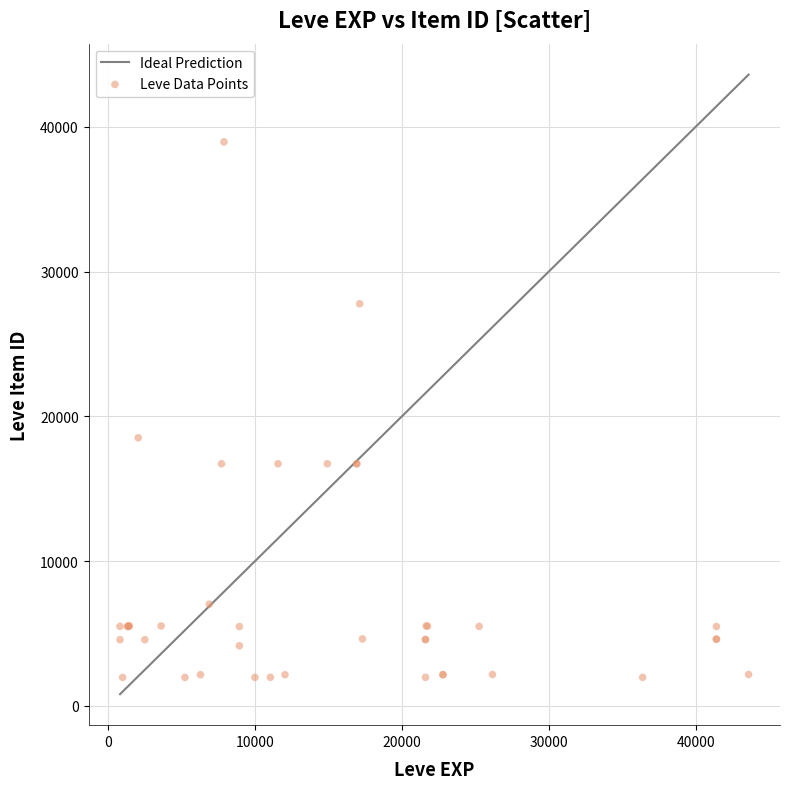

What Y value in the scatter plot is closest to 20457?

18511